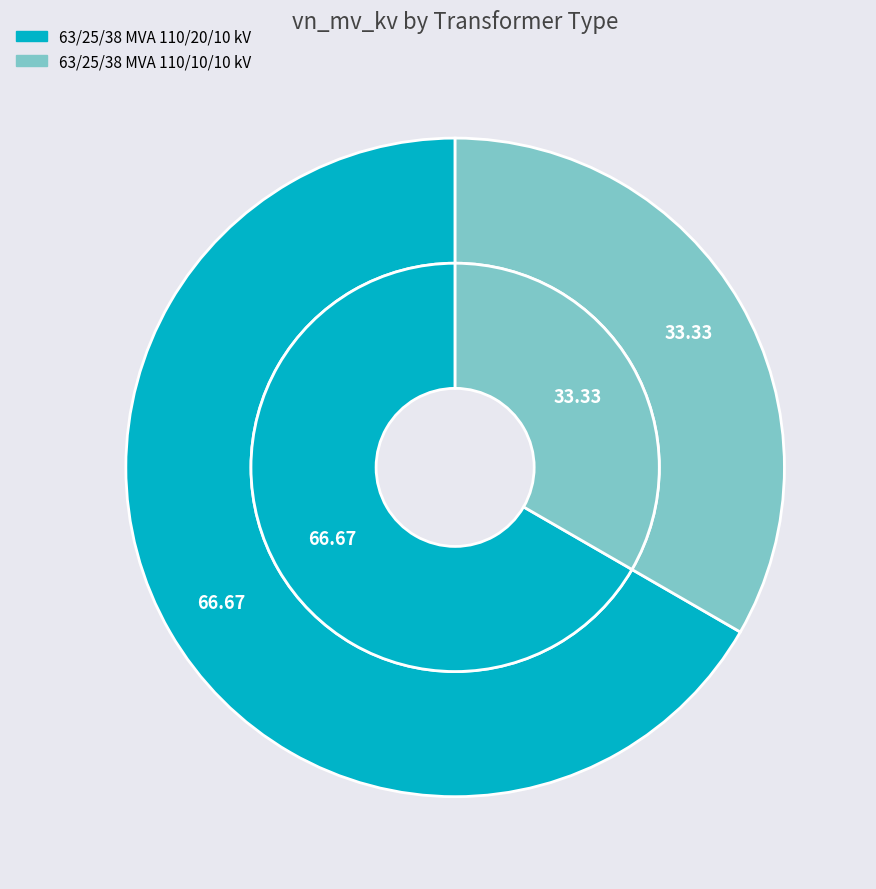

To the nearest percent, what is the difference between the largest and smallest slice percentages?

33%